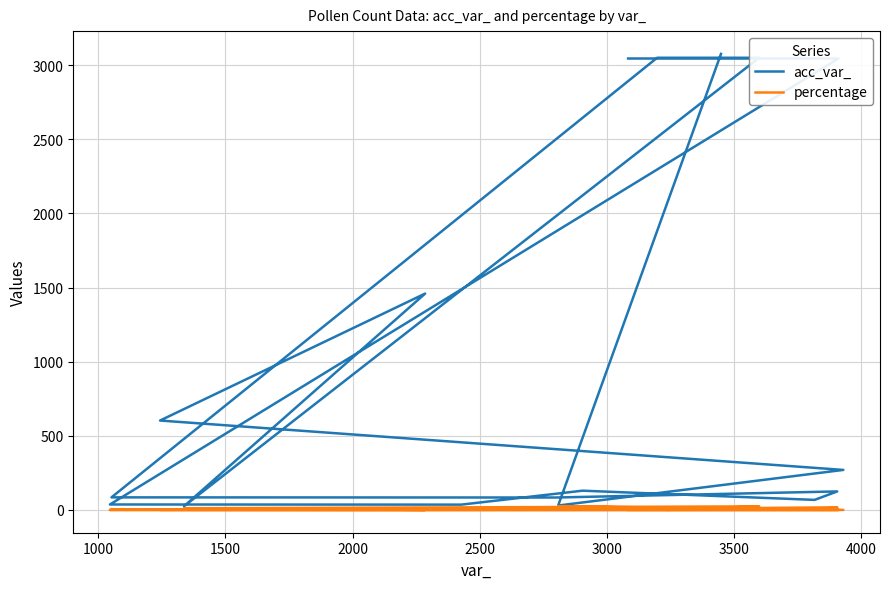

Which series has the largest total across all categories?

acc_var_